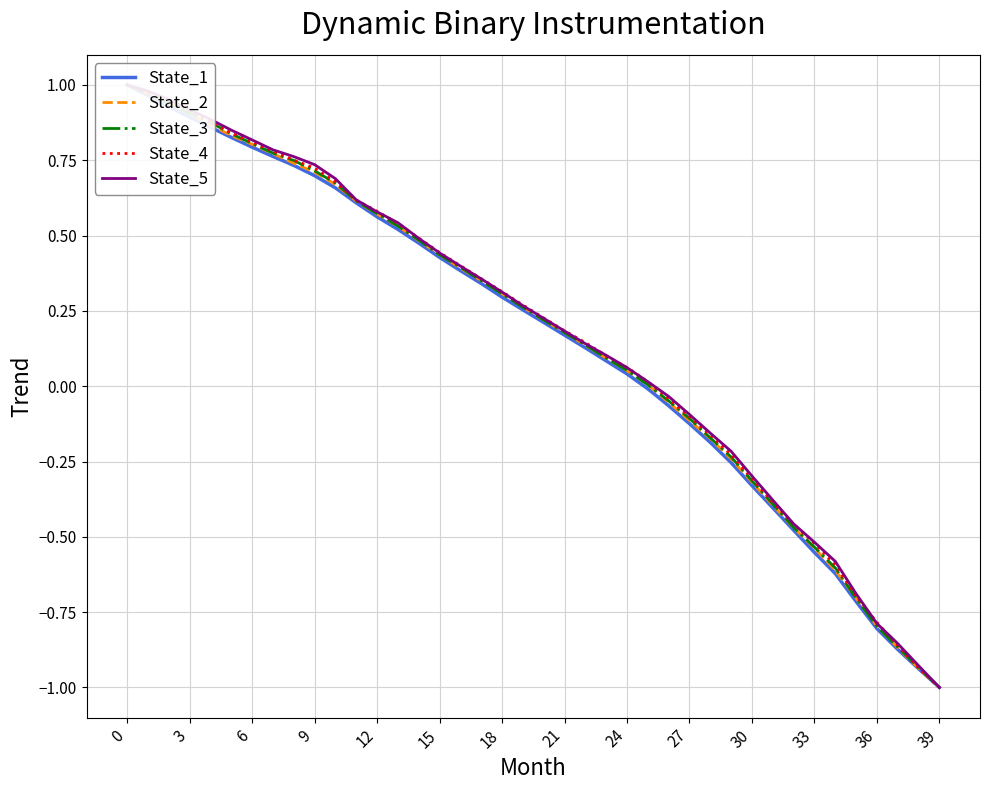

Does the chart display data point markers on the line(s)?

No